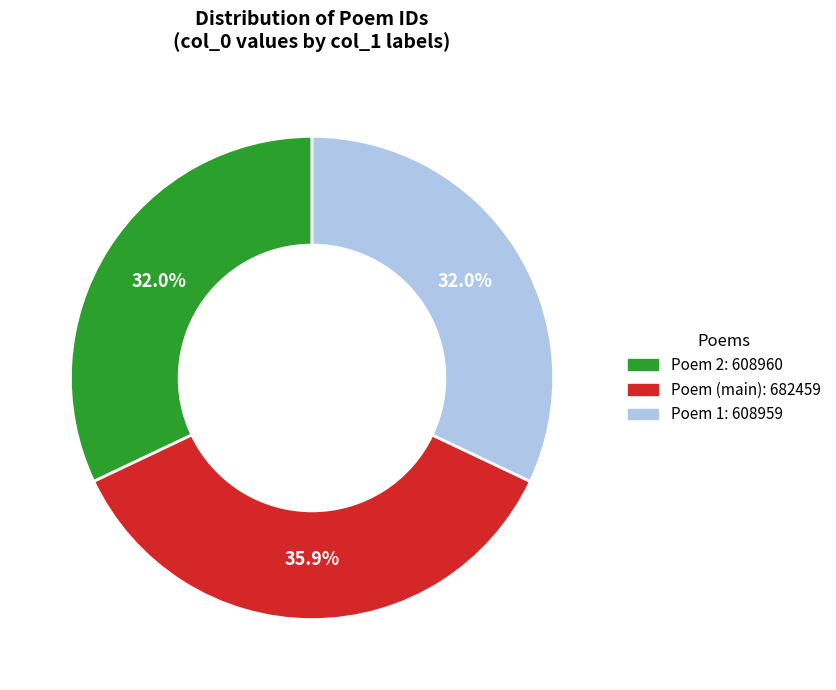

To the nearest percent, what is the difference between the largest and smallest slice percentages?

4%